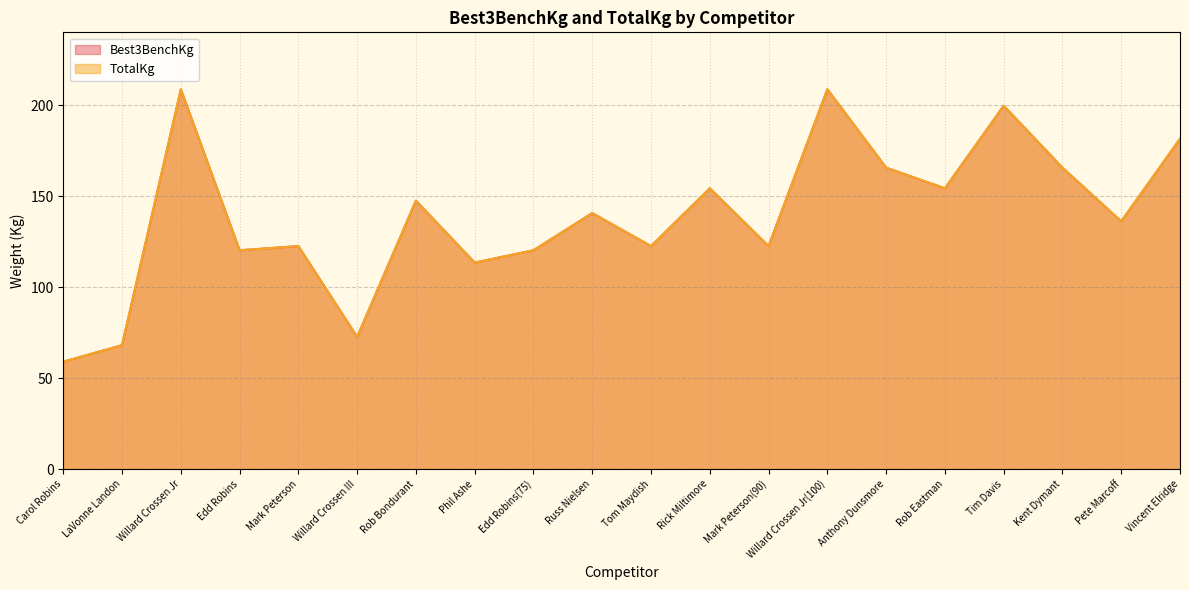

Does the chart have visible grid lines?

Yes